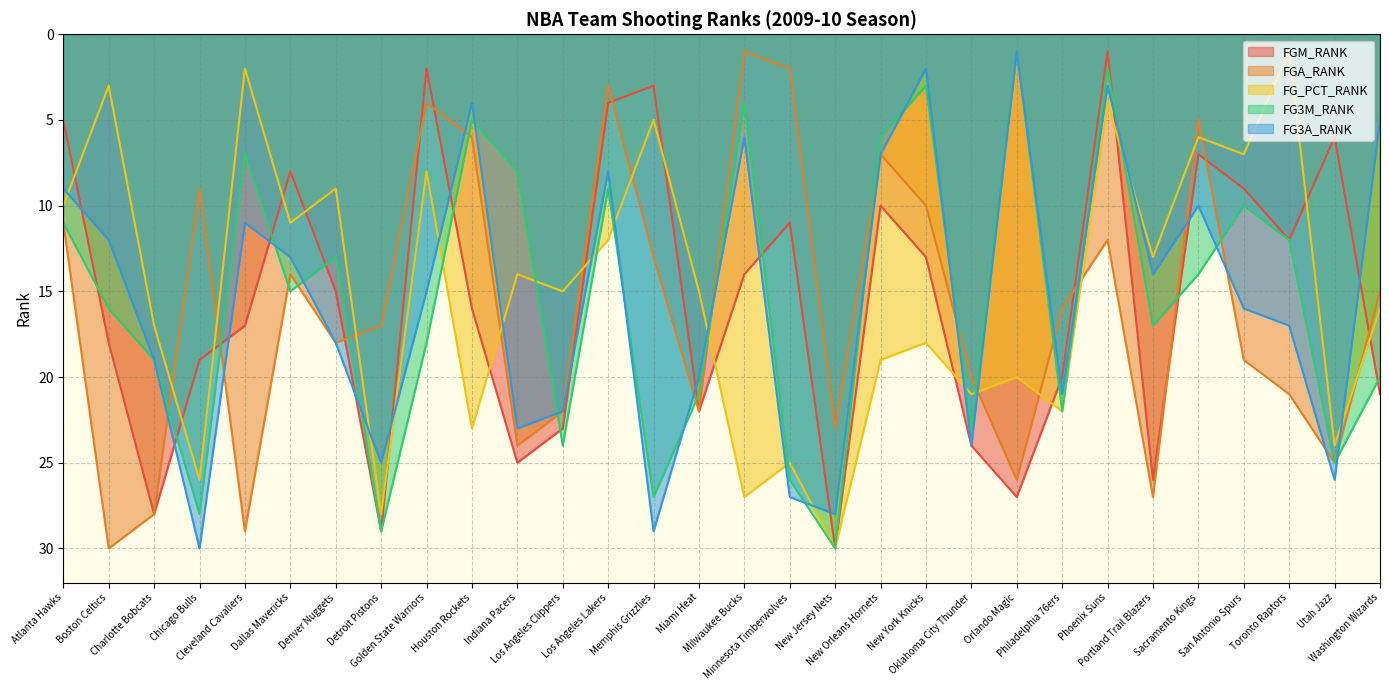

What is the sum of the FGA_RANK values at Indiana Pacers and Houston Rockets?

30